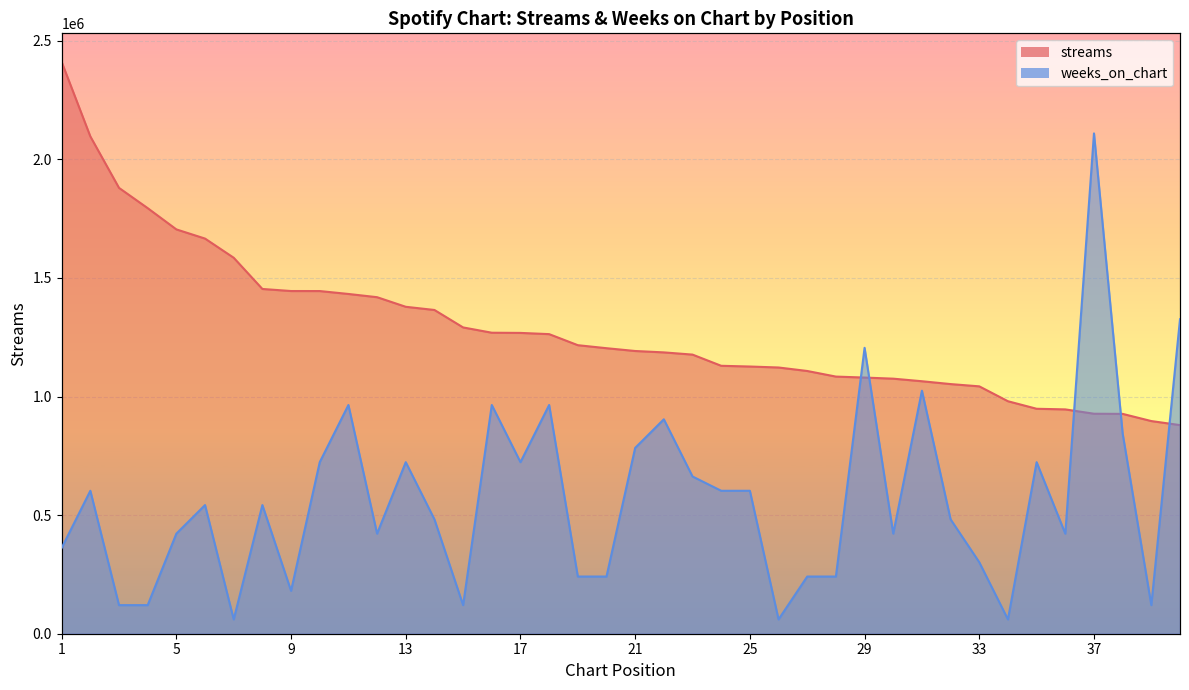

Reading left to right, transcribe all the data shown in this chart.

streams: 2410414.0	2096430.0	1879448.0	1794001.0	1704426.0	1665716.0	1584887.0	1453324.0	1444623.0	1444541.0	1432251.0	1418638.0	1378179.0	1364746.0	1291145.0	1268904.0	1268099.0	1262941.0	1216321.0	1203615.0	1191830.0	1185968.0	1176640.0	1129472.0	1126377.0	1122276.0	1107596.0	1083962.0	1079845.0	1075175.0	1064345.0	1052368.0	1042831.0	980040.0	948297.0	945641.0	927388.0	926747.0	896478.0	879437.0
weeks_on_chart: 361562.1	602603.5	120520.7	120520.7	421822.5	542343.2	60260.3	542343.2	180781.0	723124.2	964165.6	421822.5	723124.2	482082.8	120520.7	964165.6	723124.2	964165.6	241041.4	241041.4	783384.6	903905.2	662863.8	602603.5	602603.5	60260.3	241041.4	241041.4	1205207.0	421822.5	1024425.9	482082.8	301301.8	60260.3	723124.2	421822.5	2109112.2	843644.9	120520.7	1325727.7